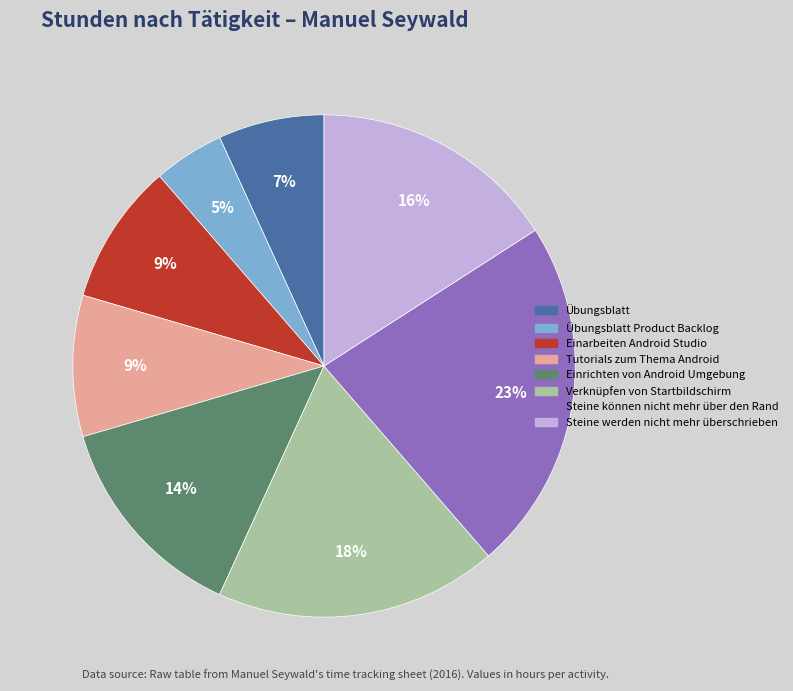

To the nearest percent, what is the average slice percentage?

12%